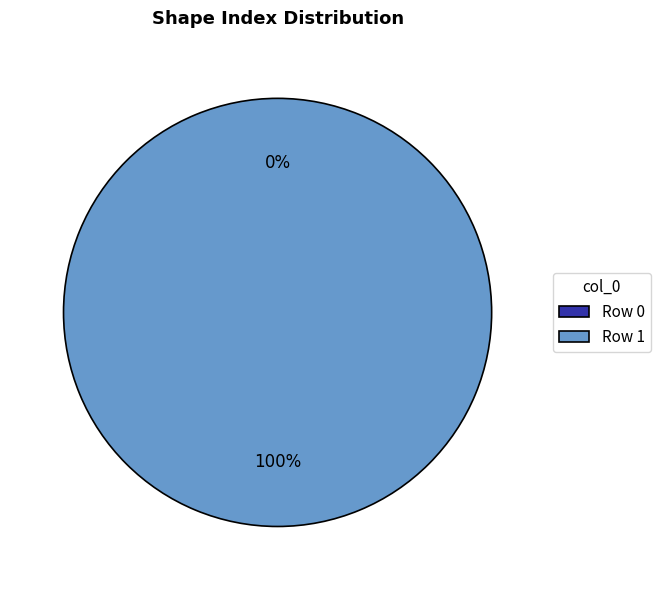

What is the largest slice in the pie chart?

1